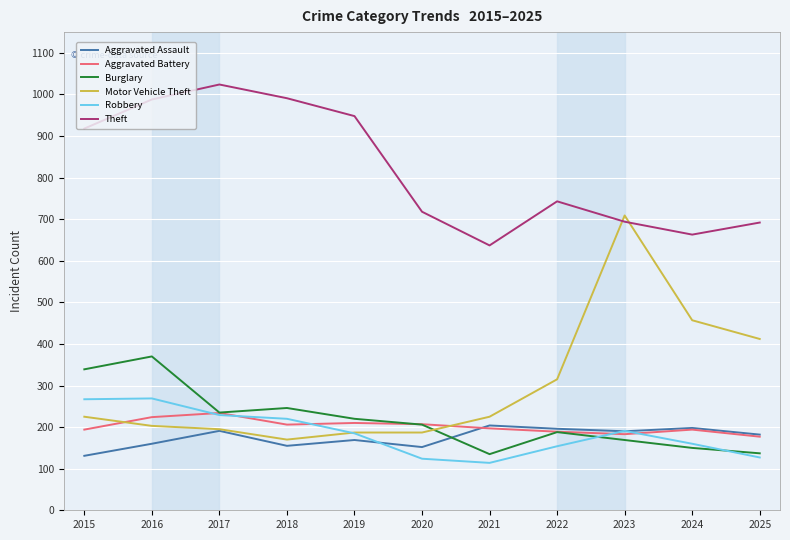

How many values in the Theft series are below 743?

5